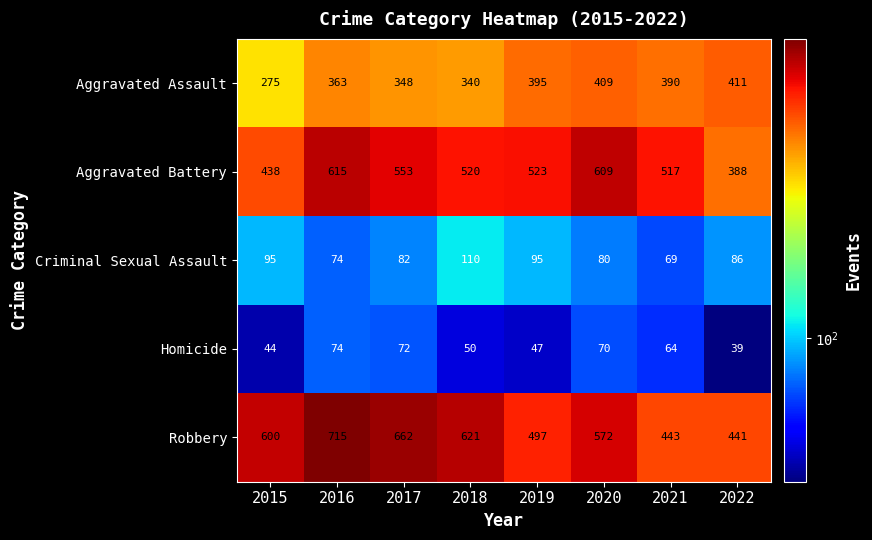

What is the lowest value of the Aggravated Assault series?

275